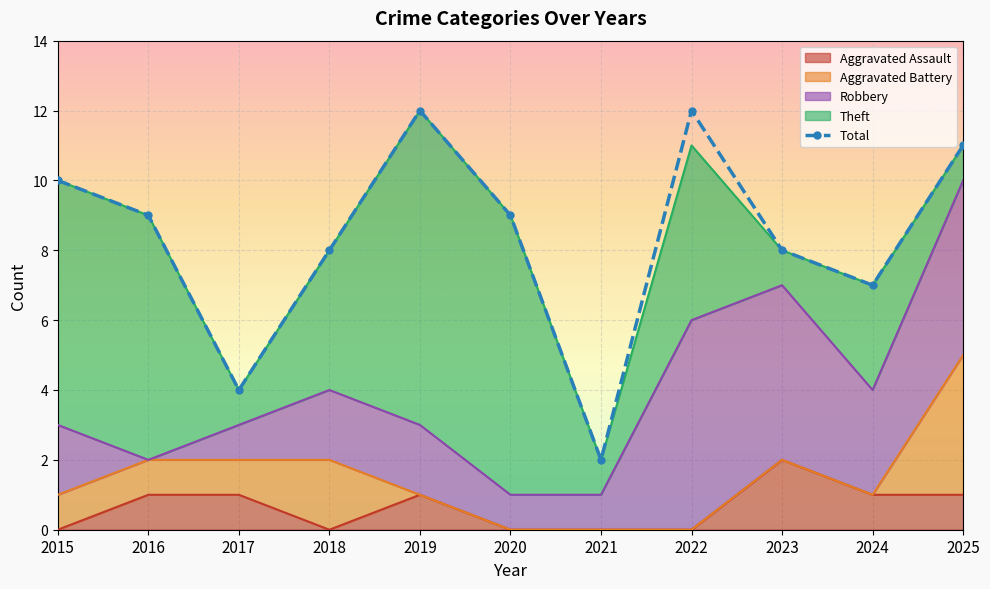

What is the sum of all values?

92